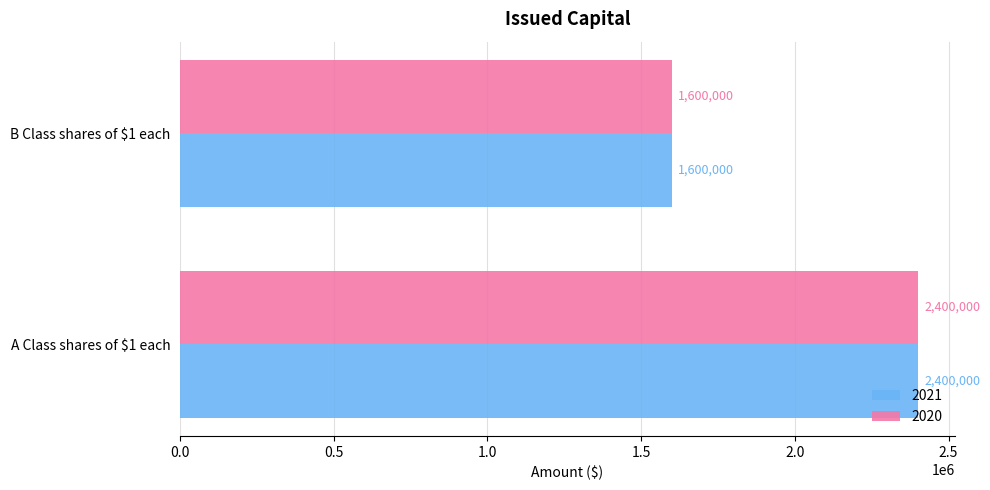

What is the minimum value shown in the chart?

1600000